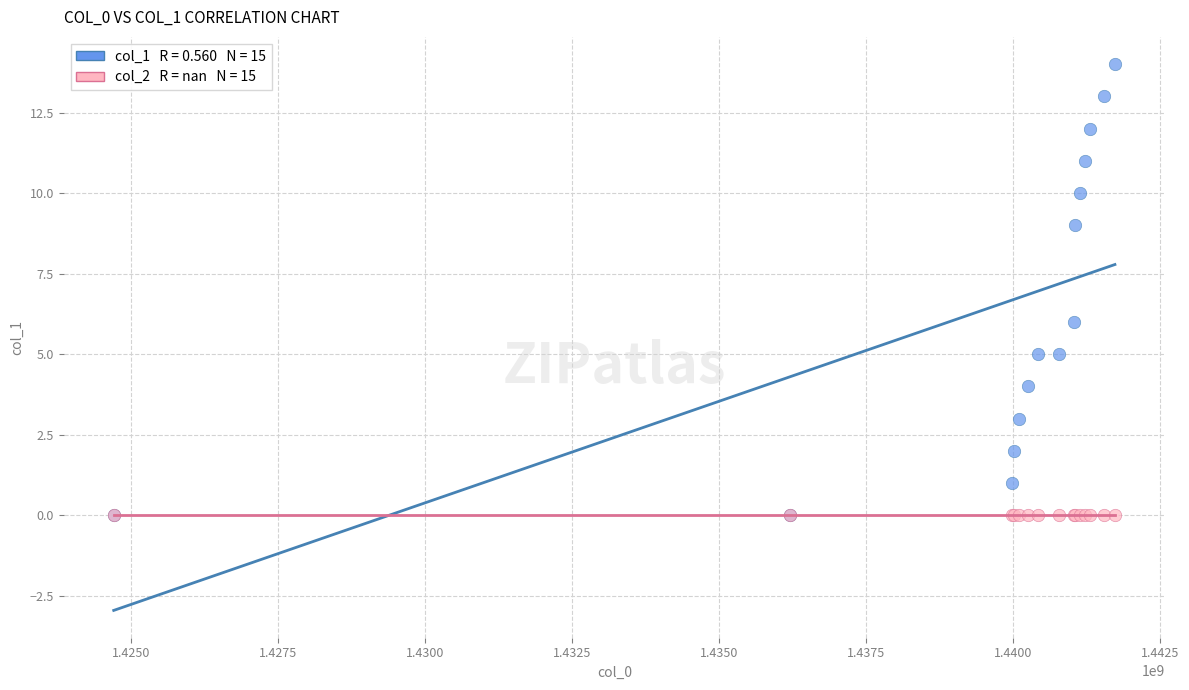

Across all series, what Y value is closest to 7?

6